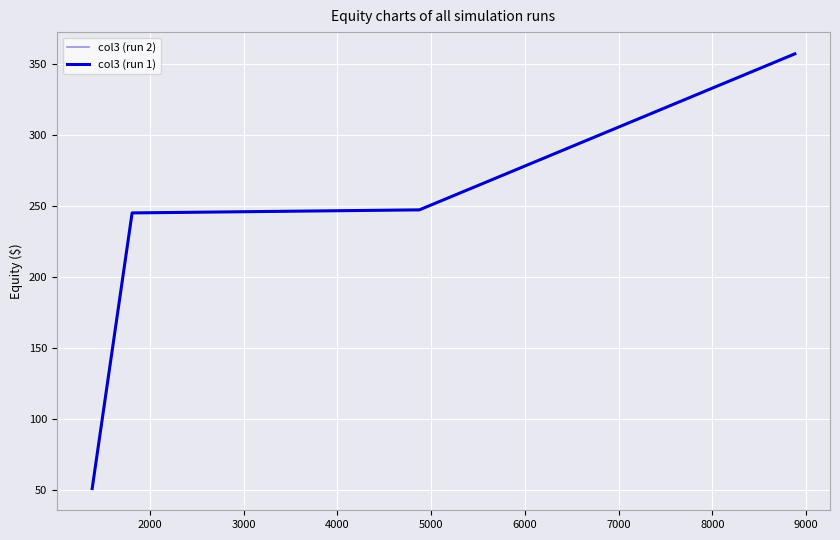

How many lines are shown in the chart?

2